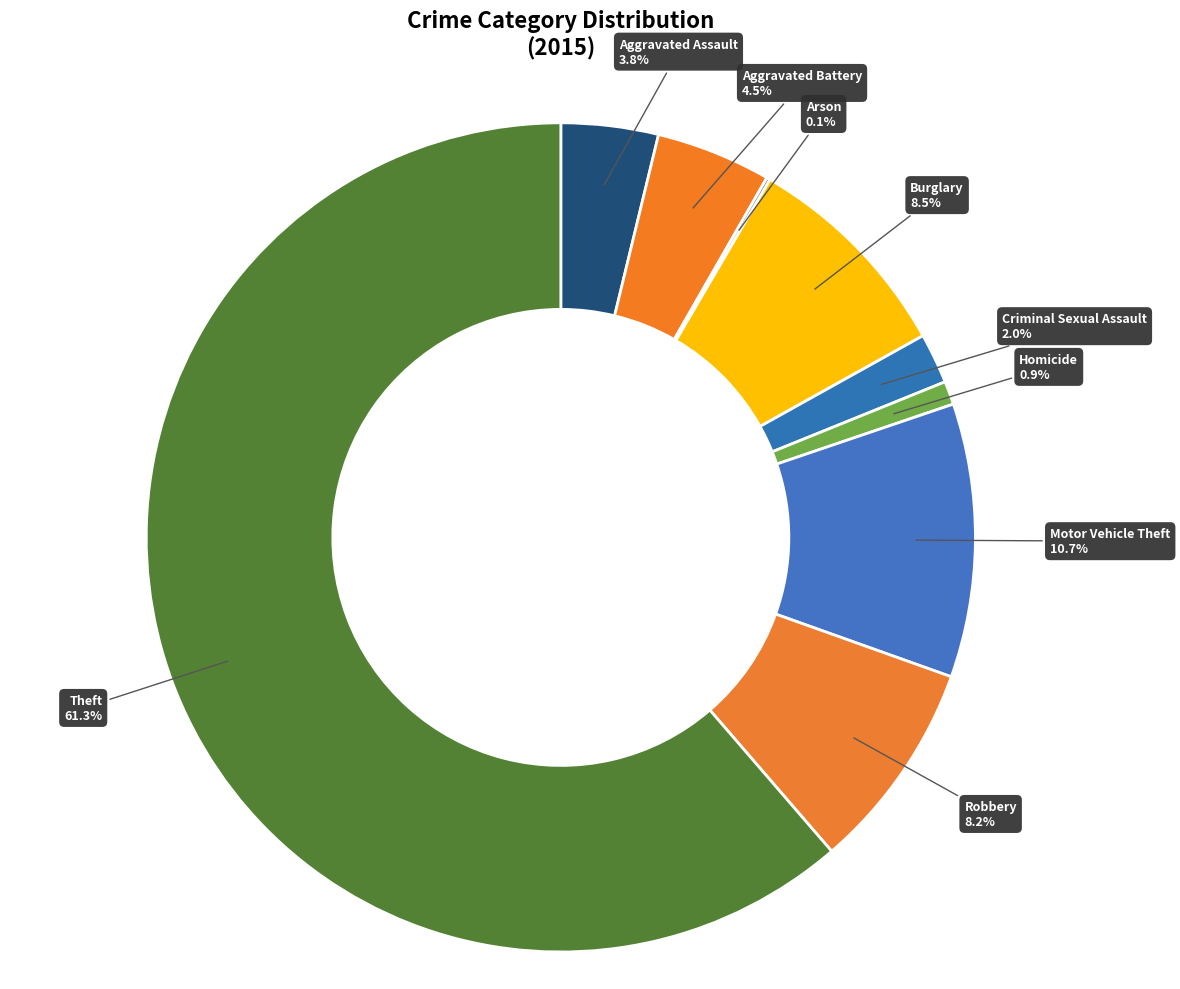

How much of the chart is everything except Motor Vehicle Theft?

89.3%